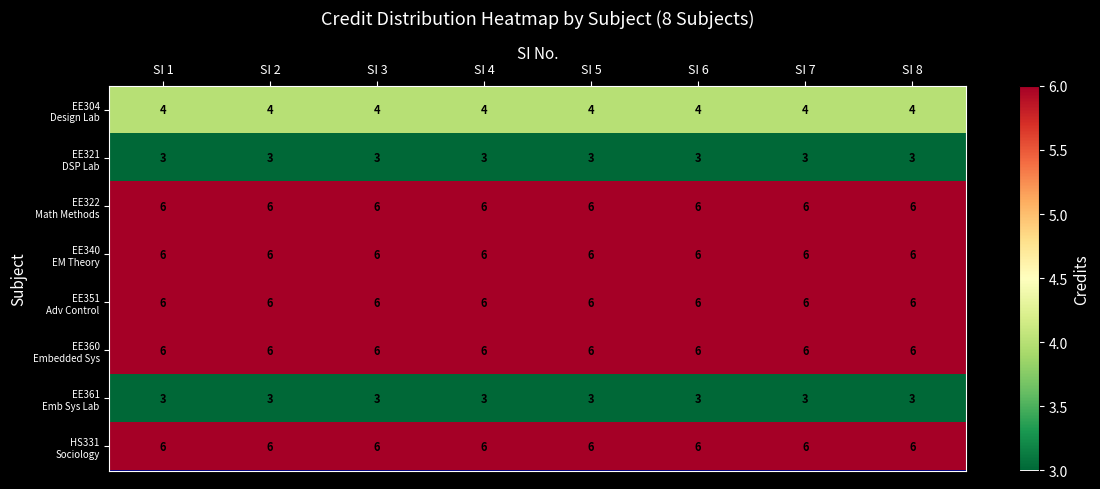

What is the difference between the highest and lowest values at SI 5?

3